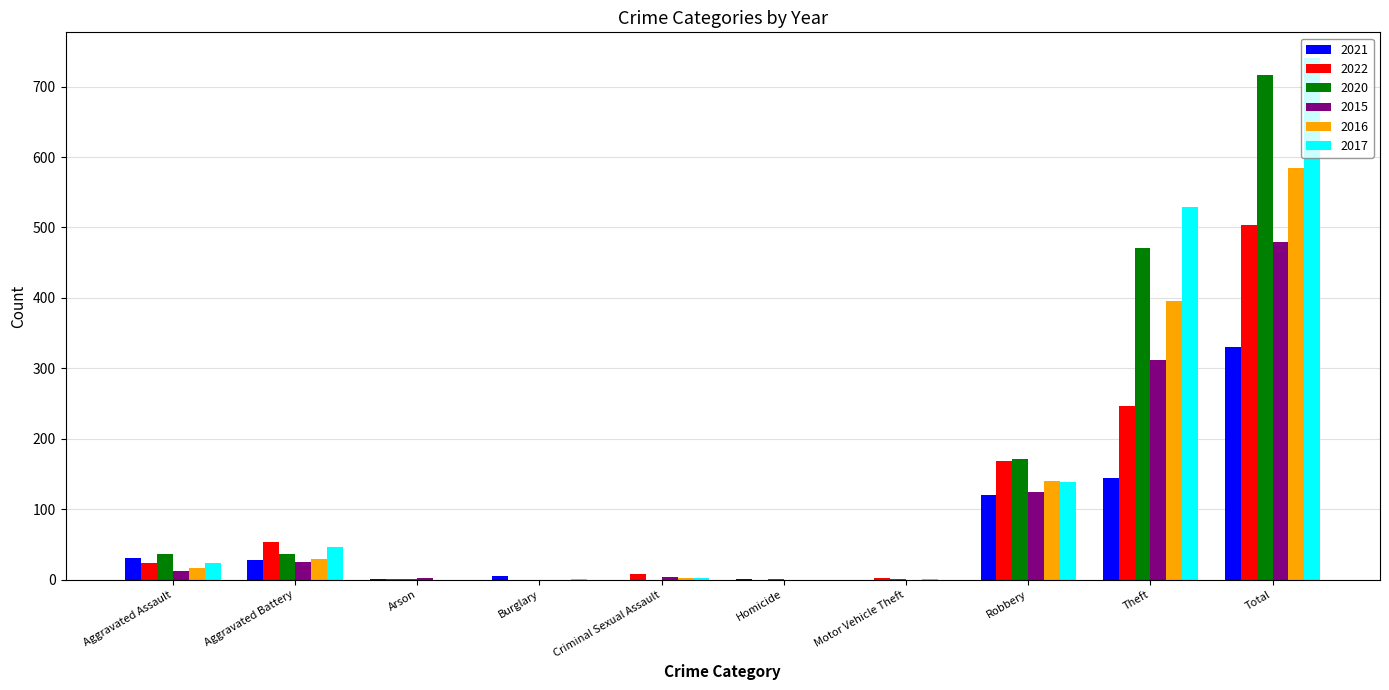

At which label does 2022 reach its peak?

Total